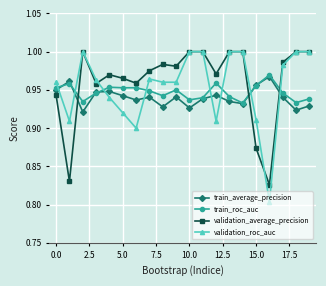

True or false: train_roc_auc has more than 2 interior local peaks.

True